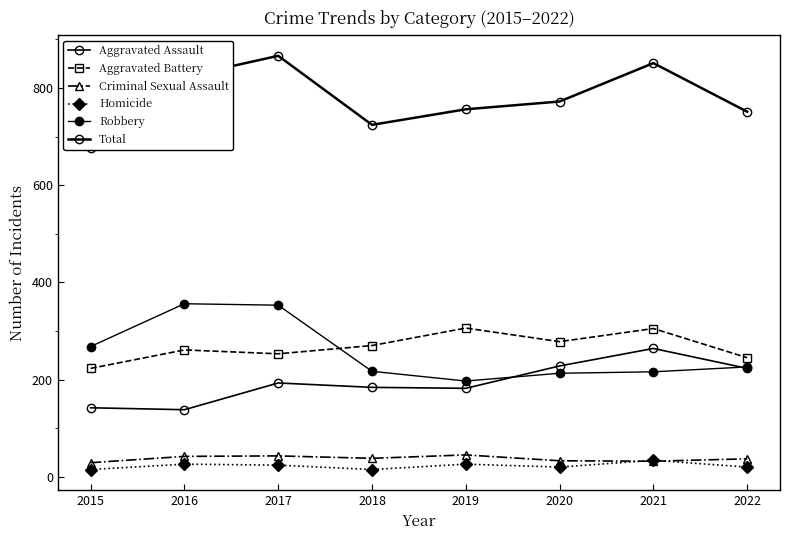

Does the chart have visible grid lines?

No